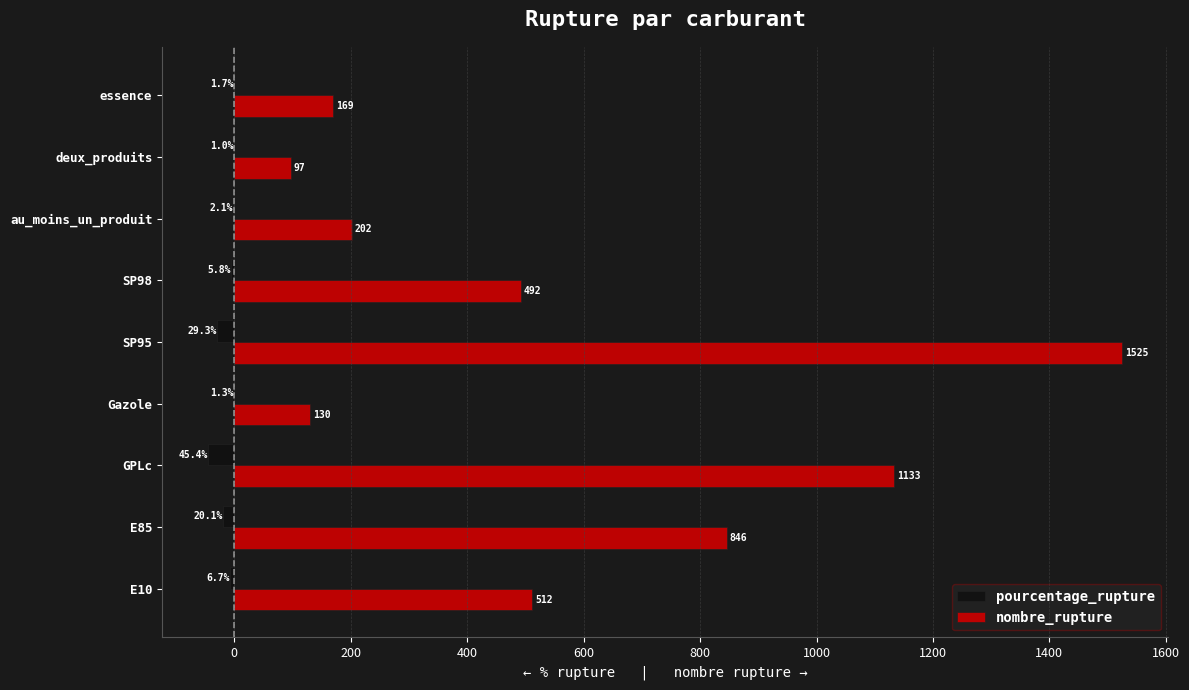

At which label is nombre_rupture closest to 811?

E85